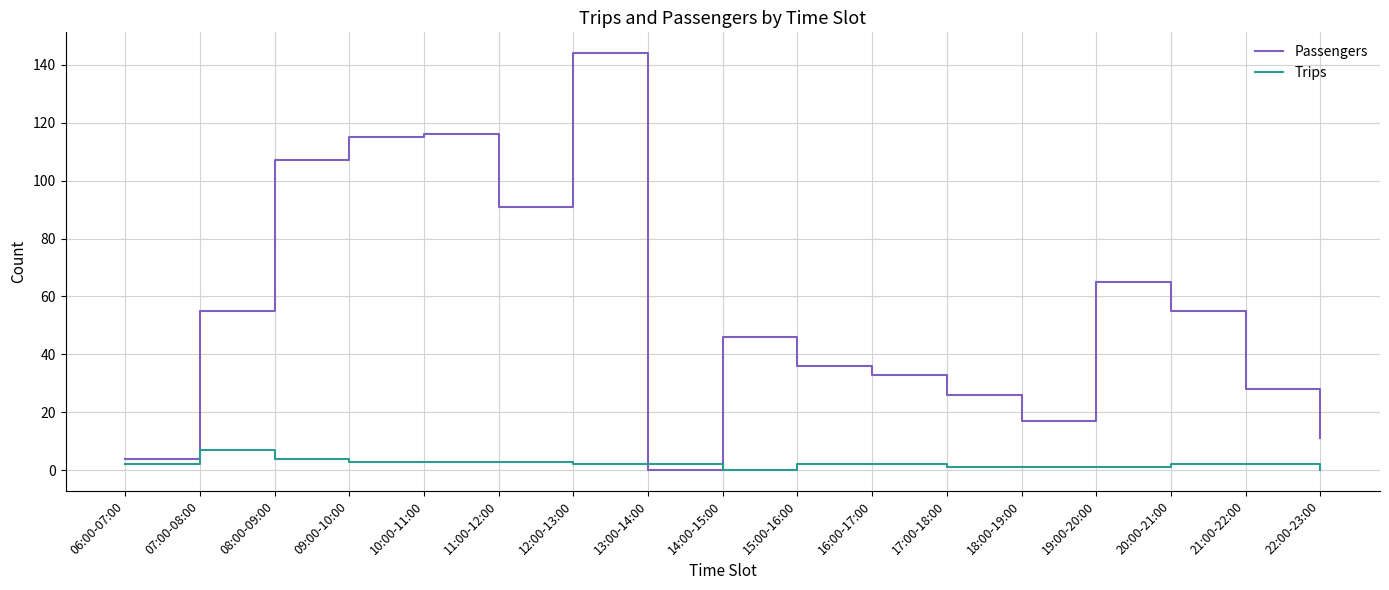

At which label does Passengers reach its peak?

12:00-13:00